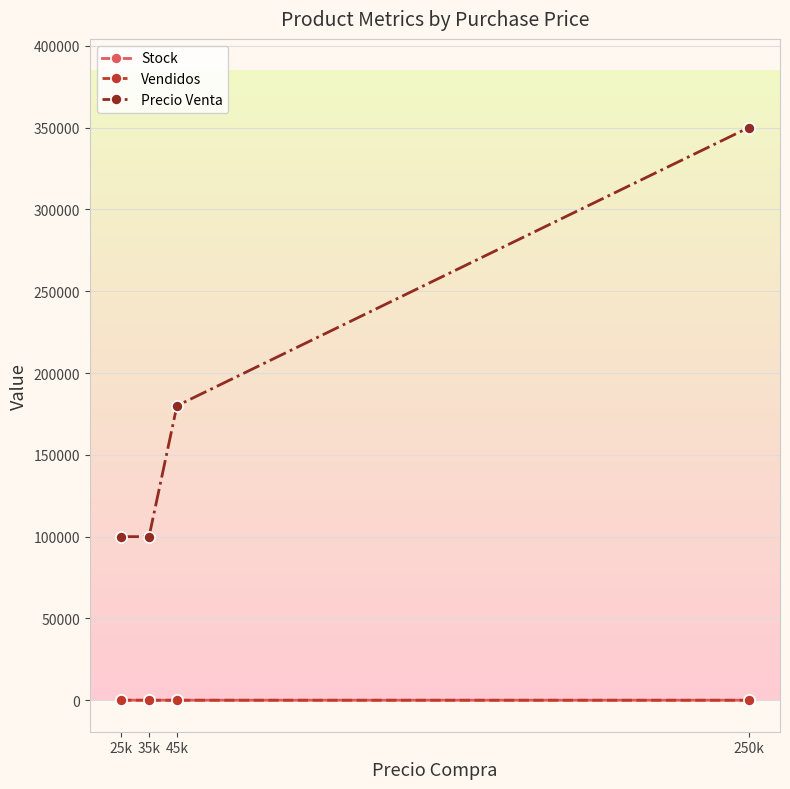

What is the sum of all Vendidos values?

36